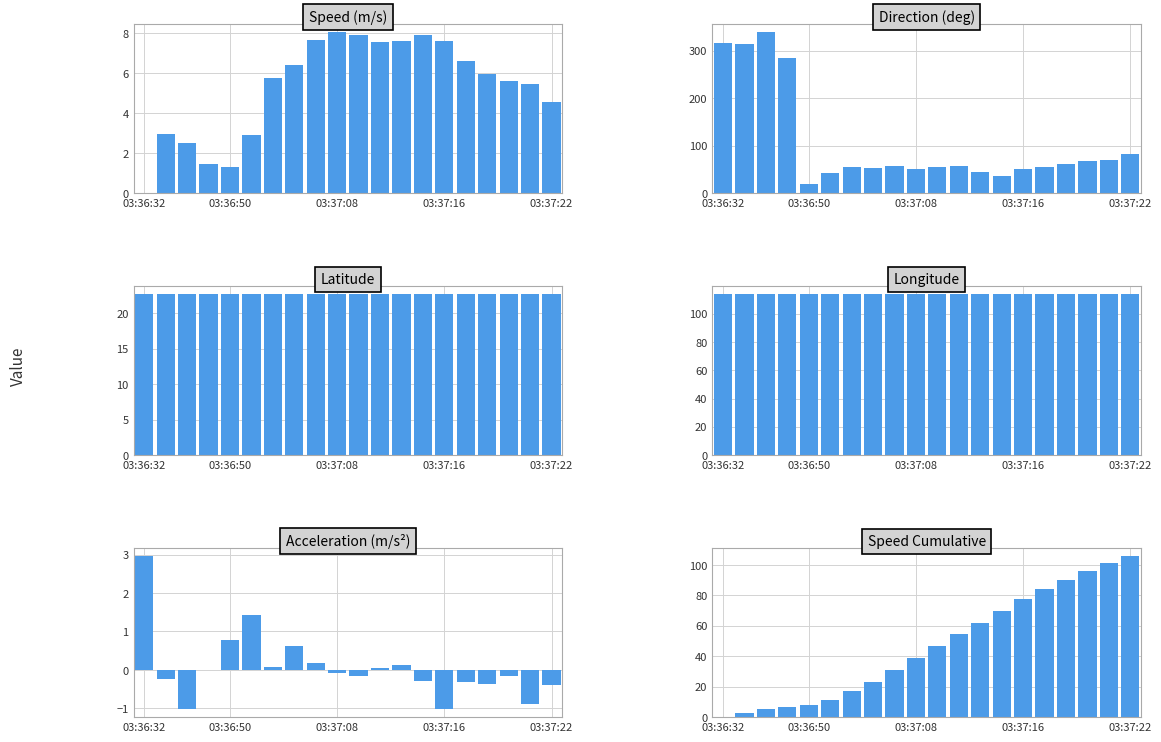

At how many categories does at least one series exceed 77?

20